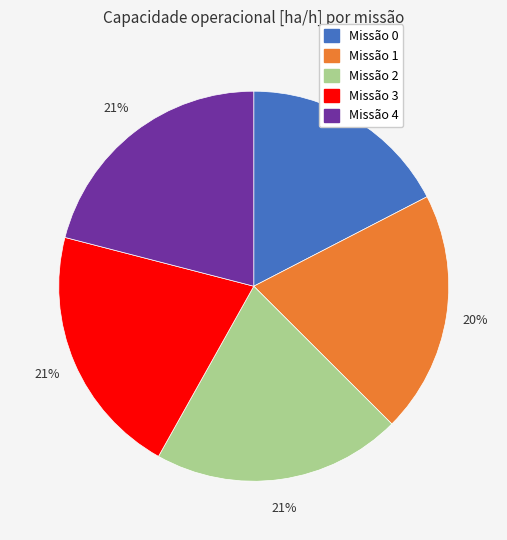

To the nearest percent, what is the difference between the largest and smallest slice percentages?

4%